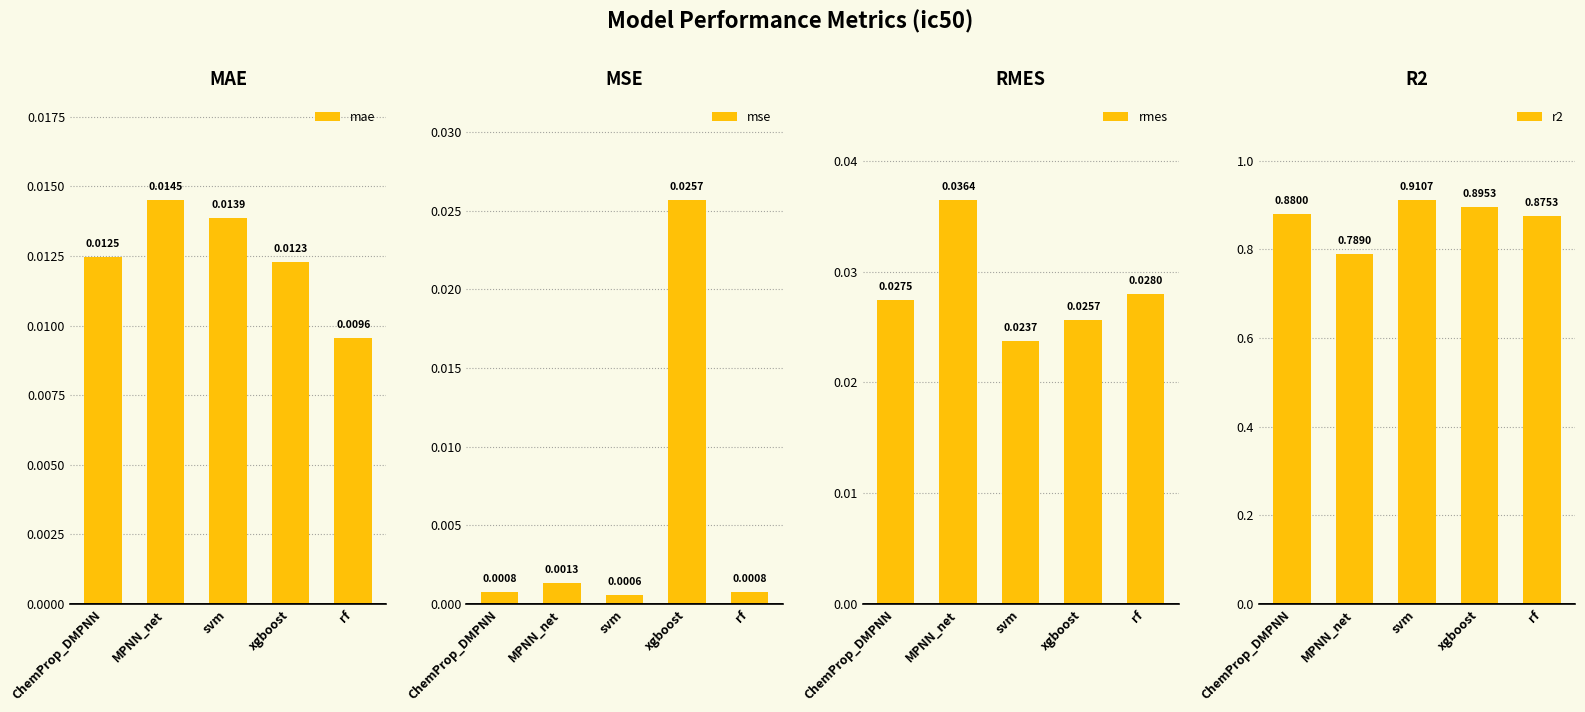

What is the spread (max minus min) of values at MPNN_net?

0.8